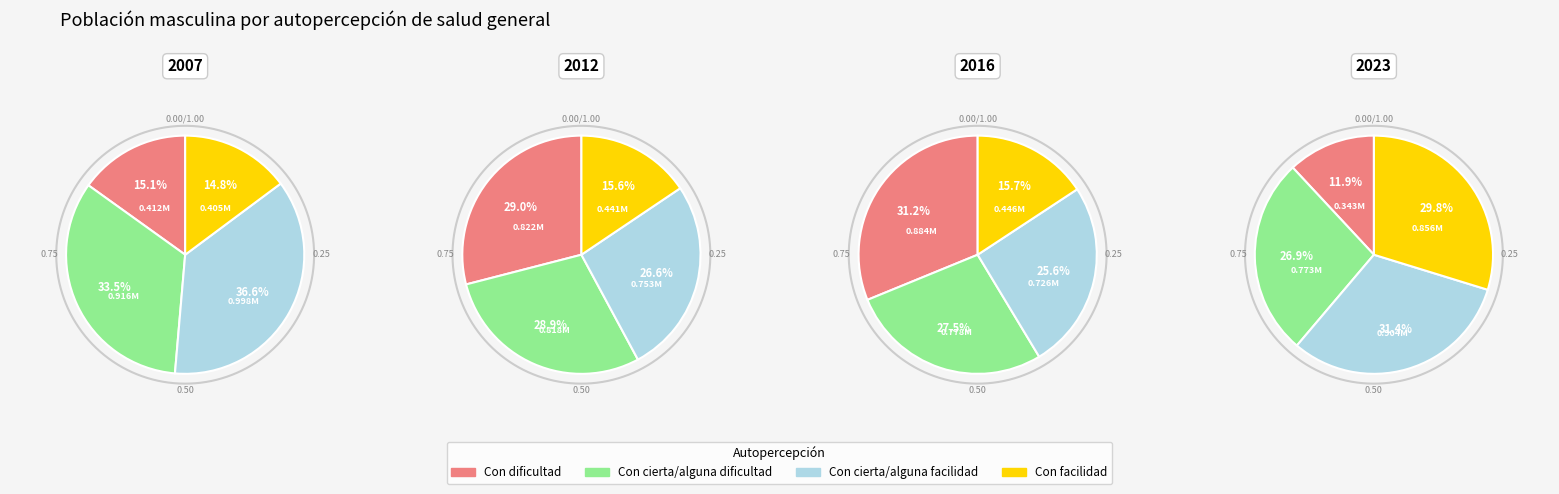

To the nearest percent, what percentage of the pie is Con cierta/alguna facilidad?

37%